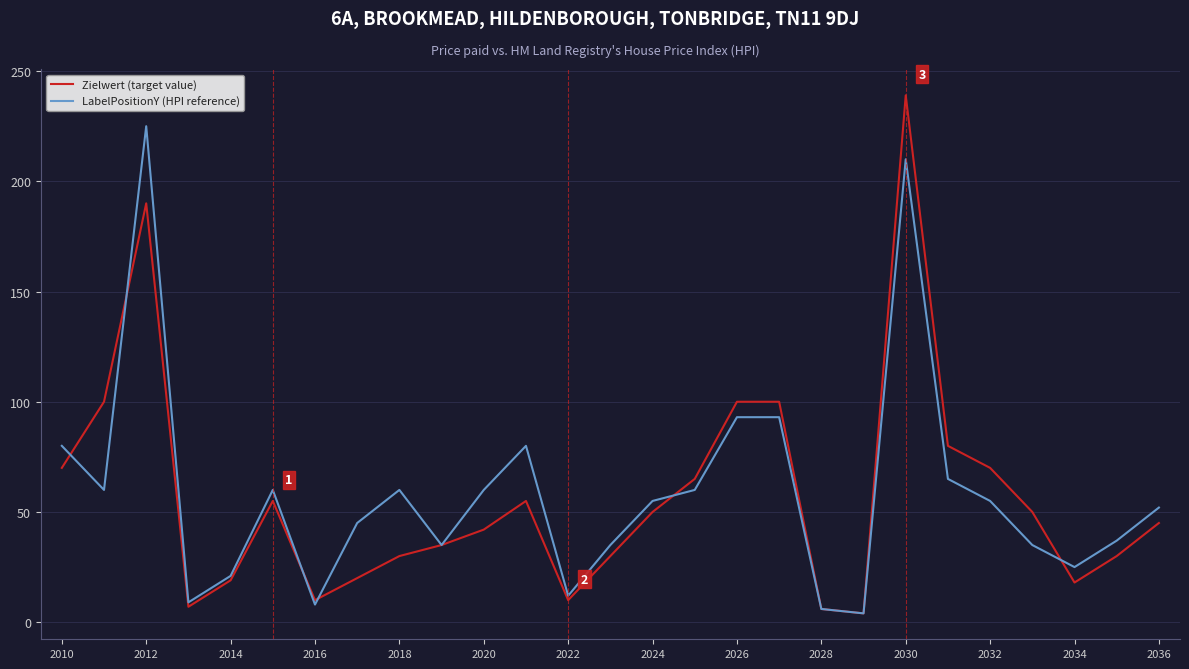

What is the highest value of the Zielwert (target value) series?

239